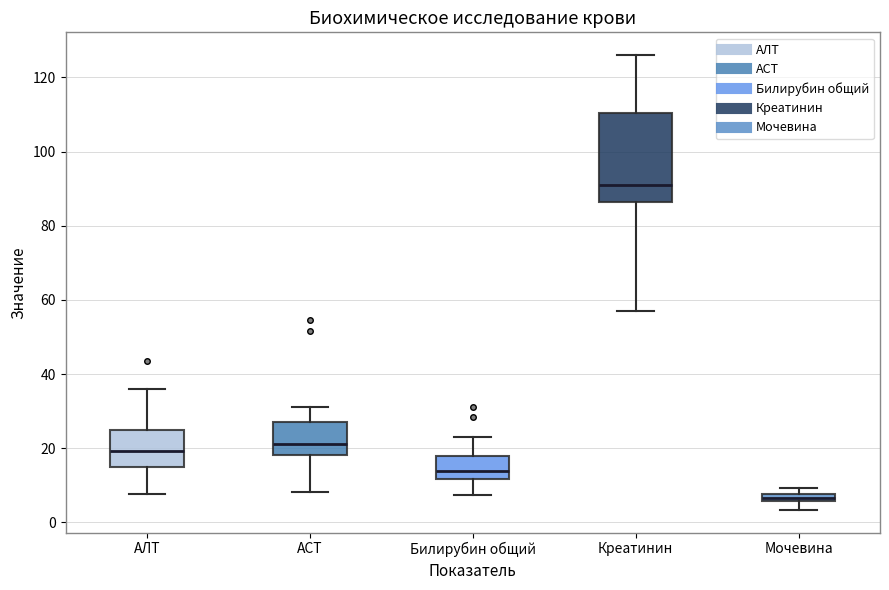

Where is the upper edge of the box for Мочевина on the y-axis? The values are not printed on the chart, so give them approximately, as read against the axis.

8